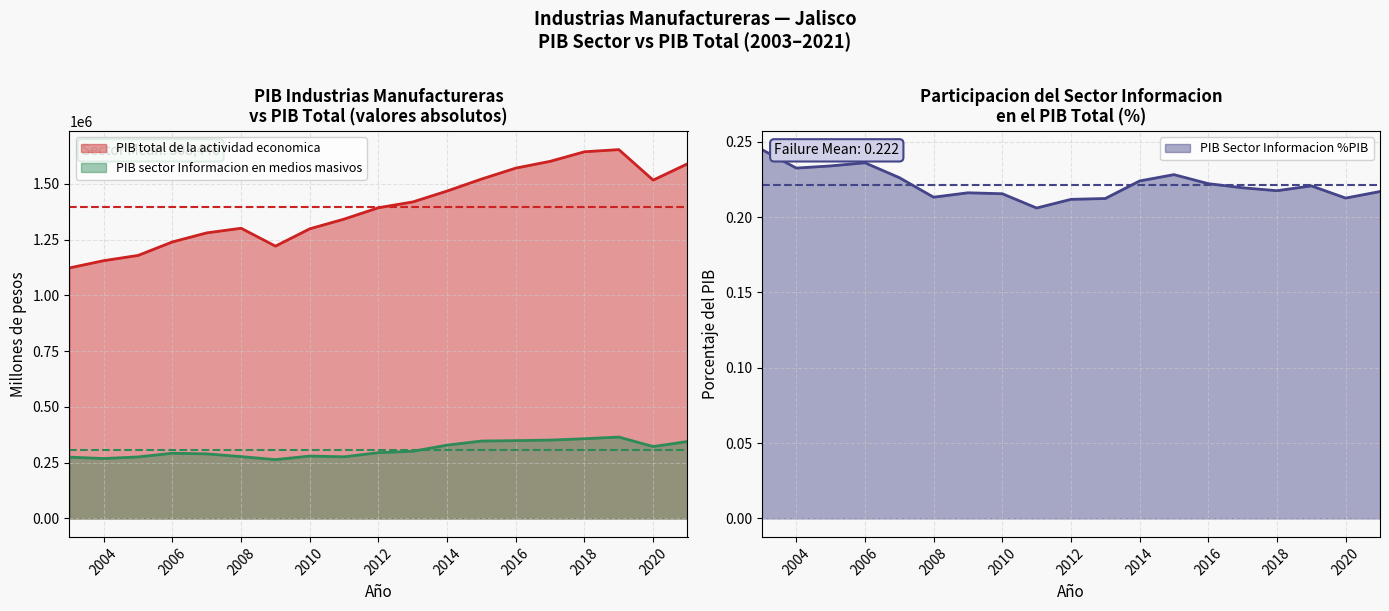

What is the sum of the PIB total de la actividad economica values at 2019 and 2003?

2776578.2